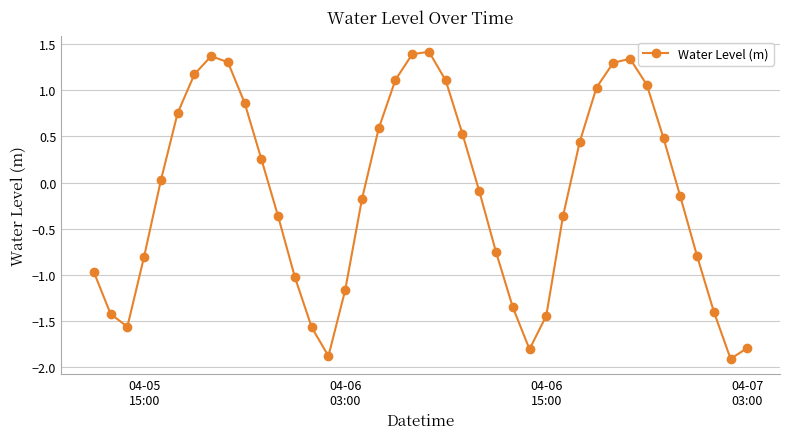

How many positive values are there?

19